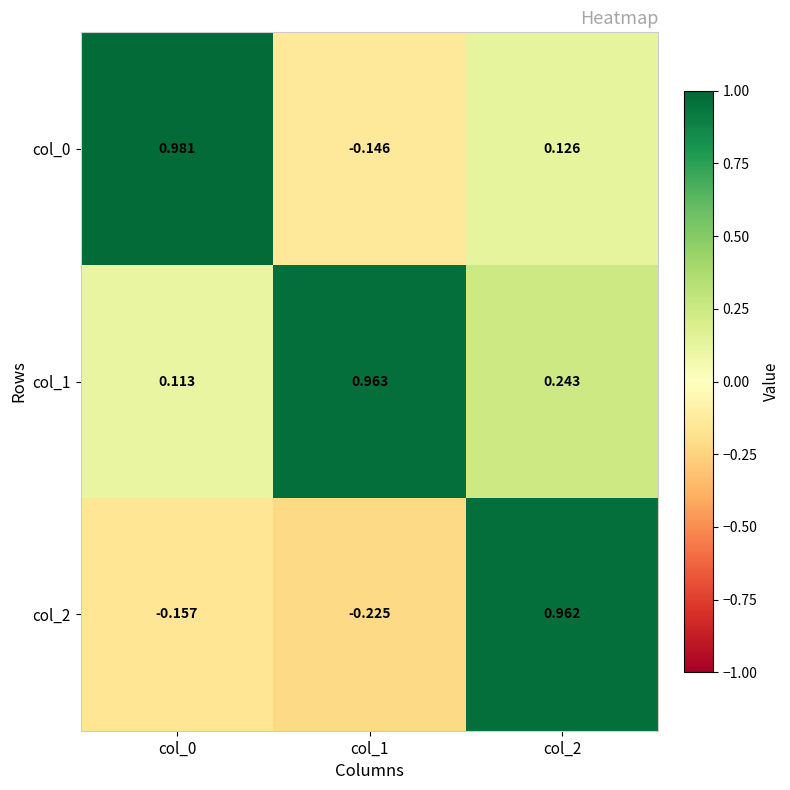

Which series has the largest total across all categories?

col_1